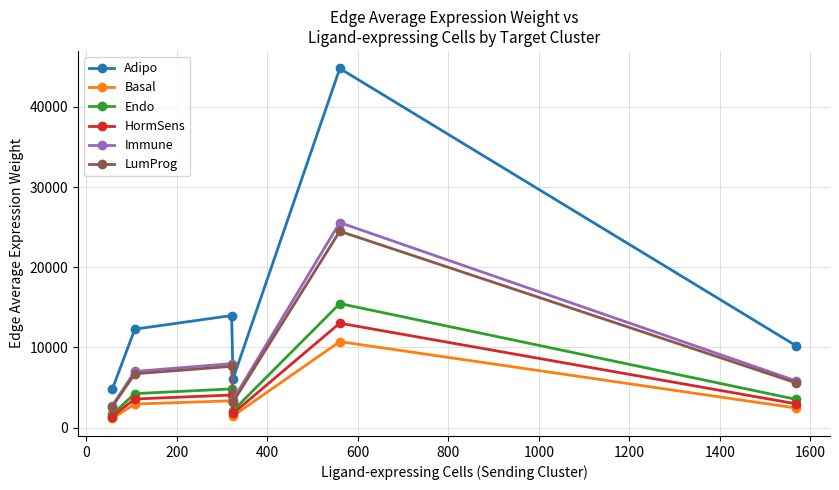

What is the value of the HormSens point at the 5th from the left?

13027.5